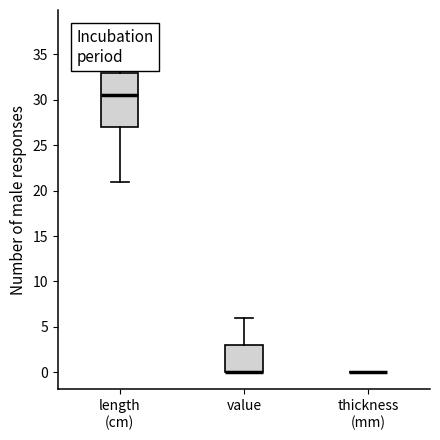

Which box is the tallest, from its lower edge to its upper edge?

length (cm)